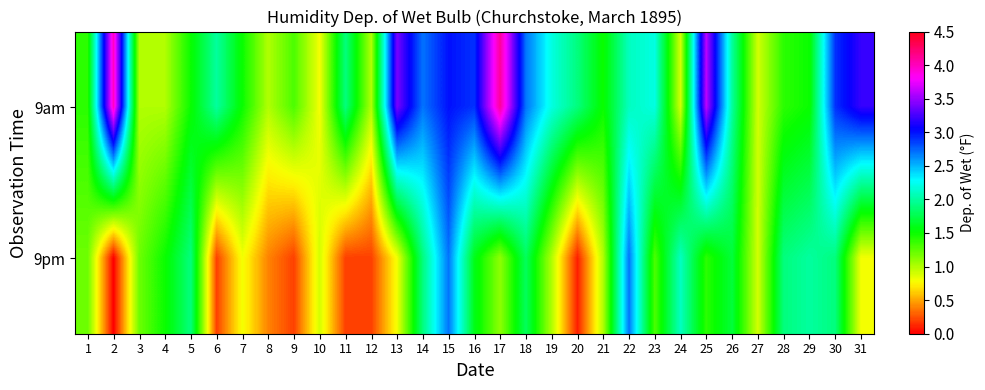

List the series in order of their peak value, highest first.

9am, 9pm